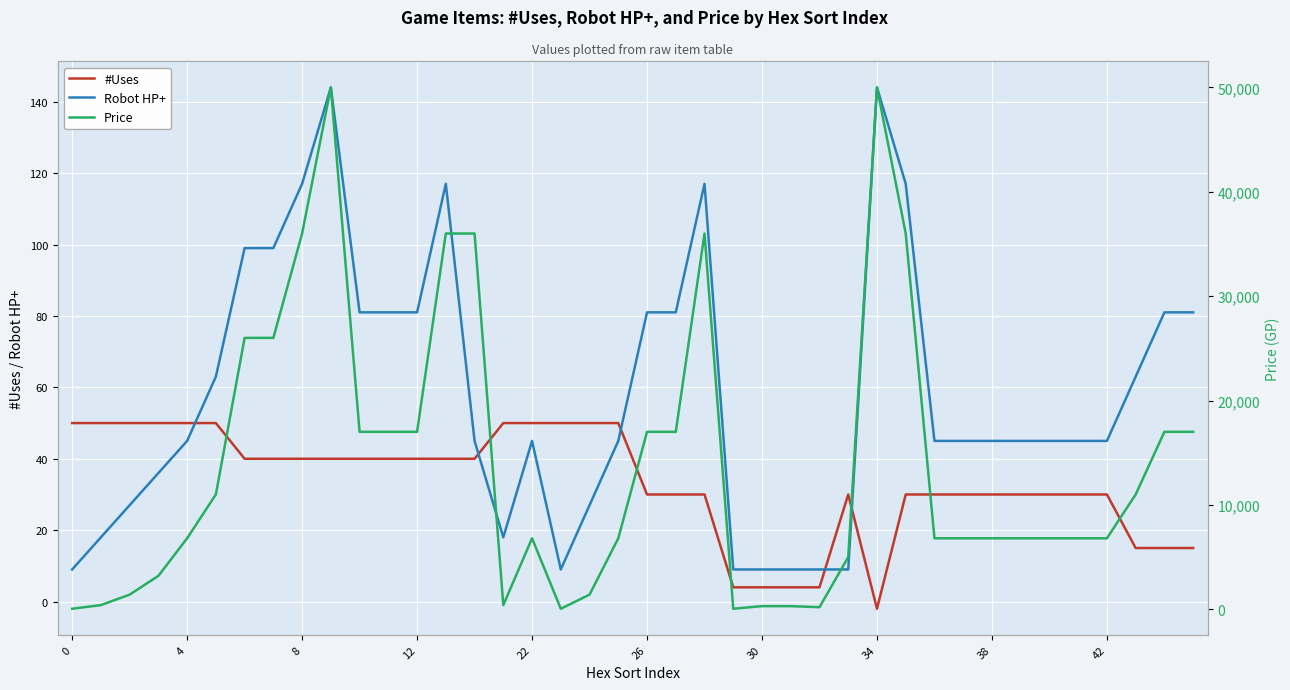

What are all the series names shown in the legend?

#Uses, Robot HP+, Price